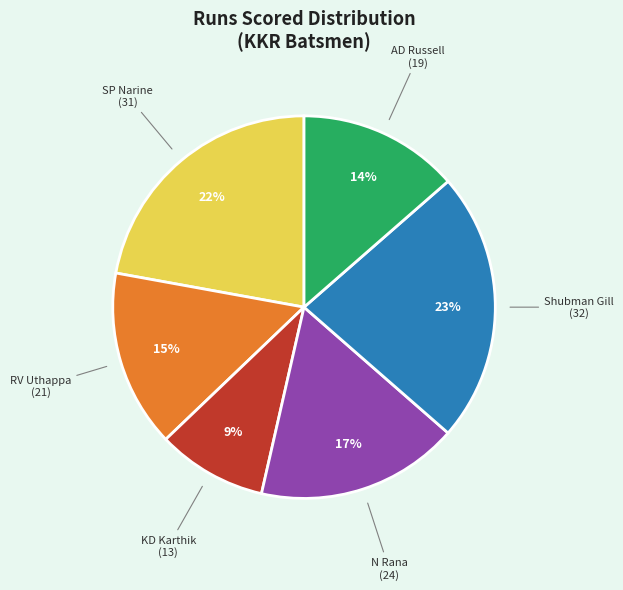

To the nearest percent, what portion does SP Narine represent?

22%